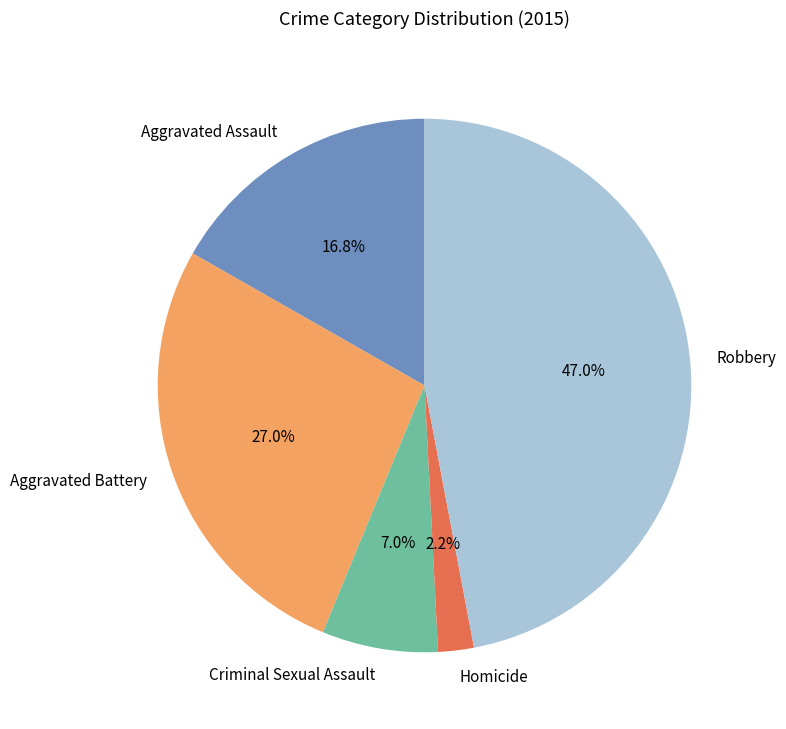

Count the number of slices in the pie.

5